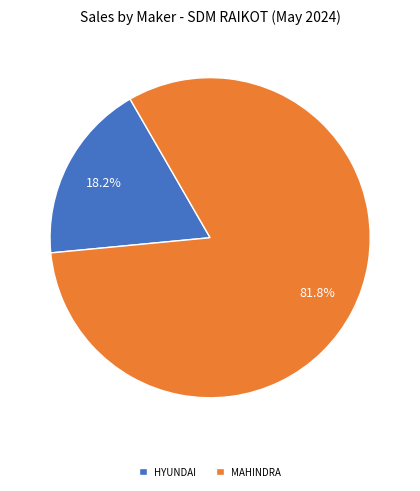

Do HYUNDAI and MAHINDRA together represent more than half of the pie?

Yes